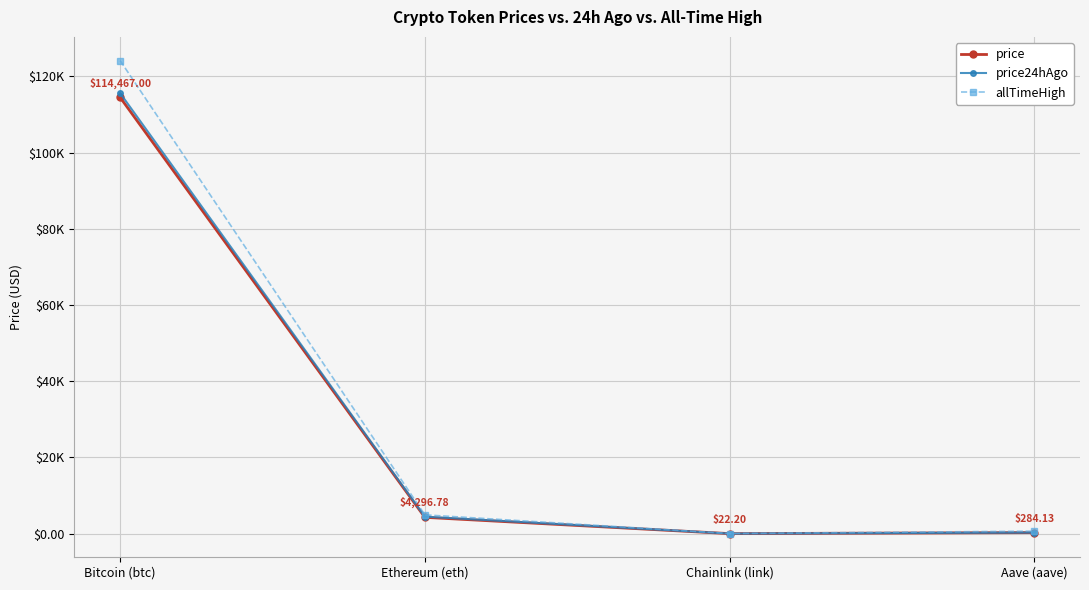

What is the sum of the price values at Bitcoin (btc) and Chainlink (link)?

114489.2